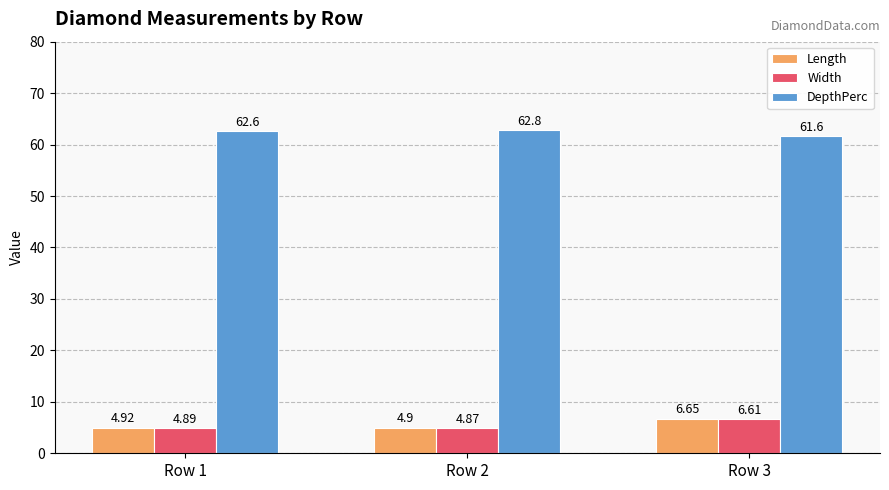

What are all the series names shown in the legend?

Length, Width, DepthPerc